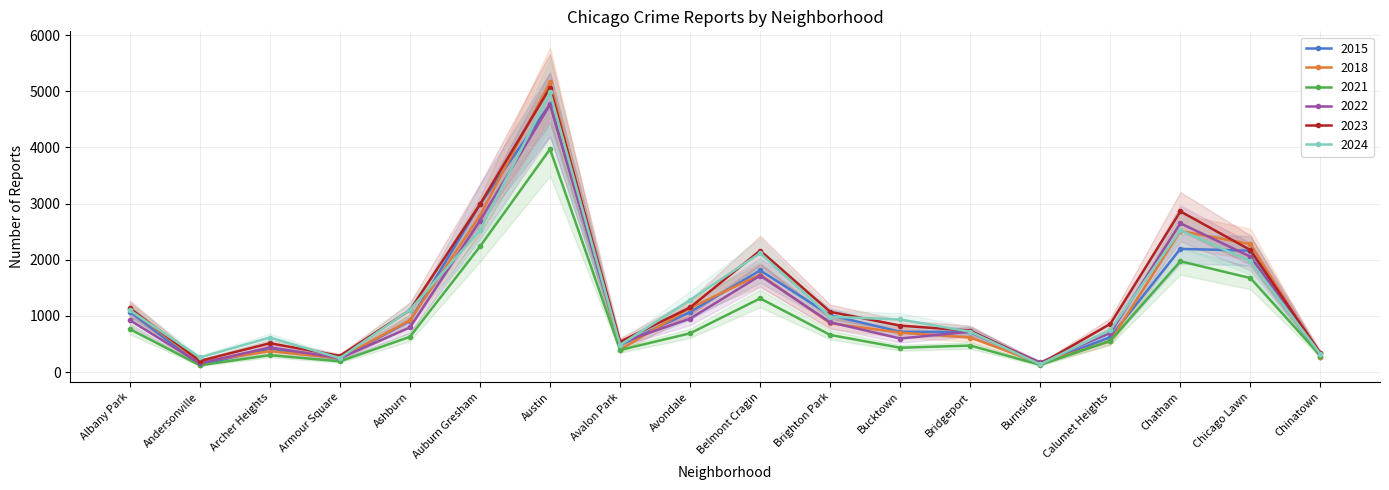

How many series are shown in this chart?

6